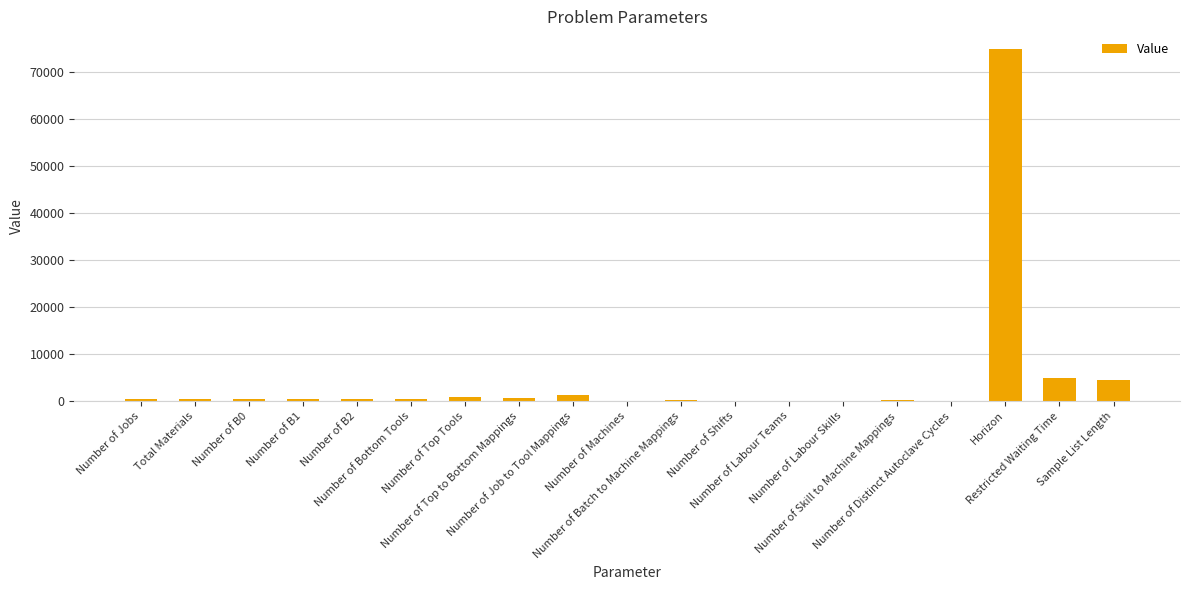

Which has a higher value, Horizon or Number of Labour Teams?

Horizon